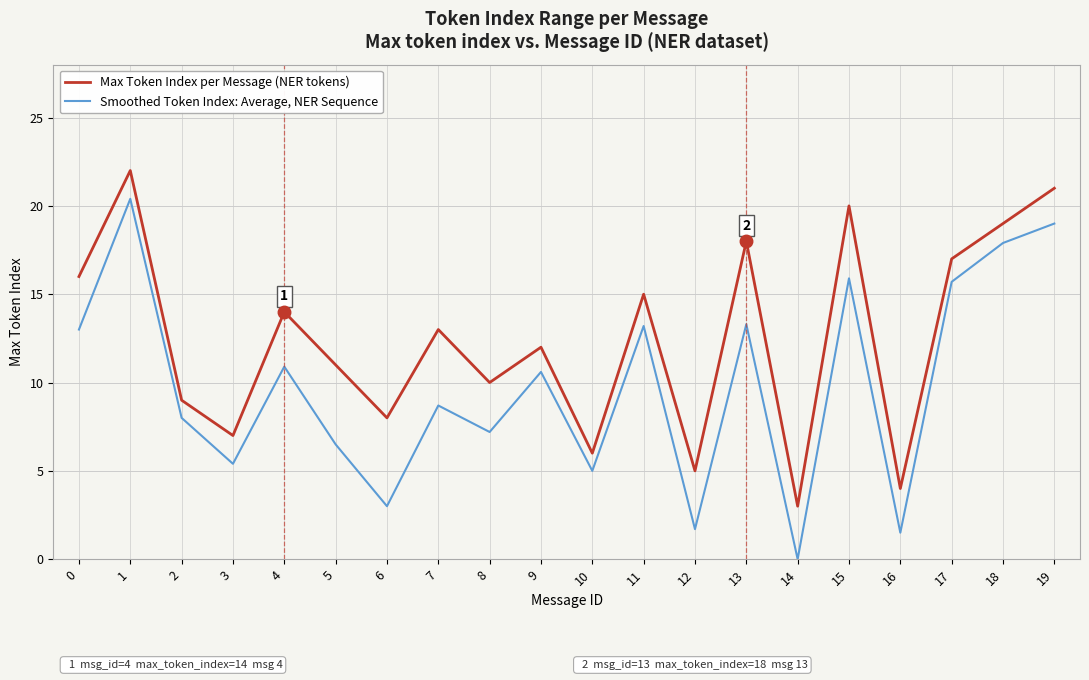

What is the difference between the maximum and minimum values in the Max Token Index per Message (NER tokens) series?

19.0